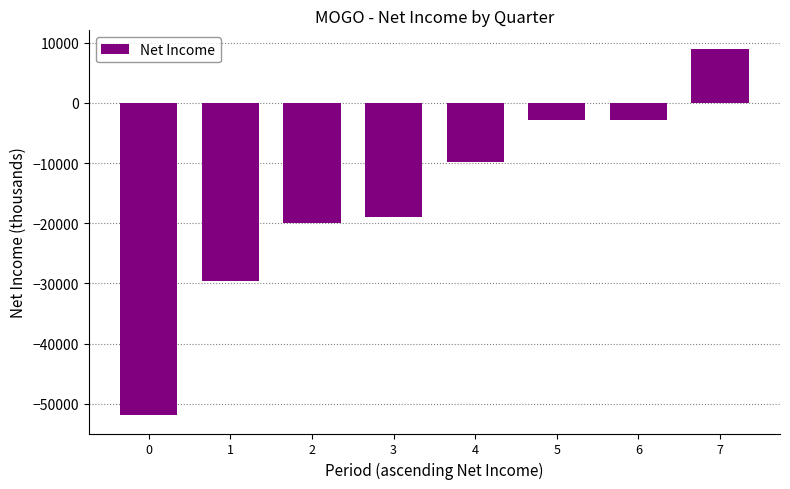

What is the minimum value shown in the chart?

-51900